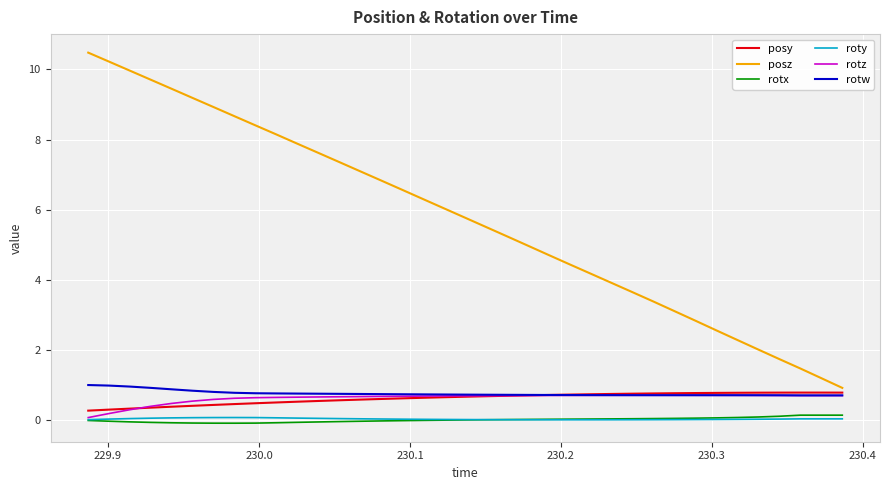

True or false: posz and roty intersect in this chart.

False